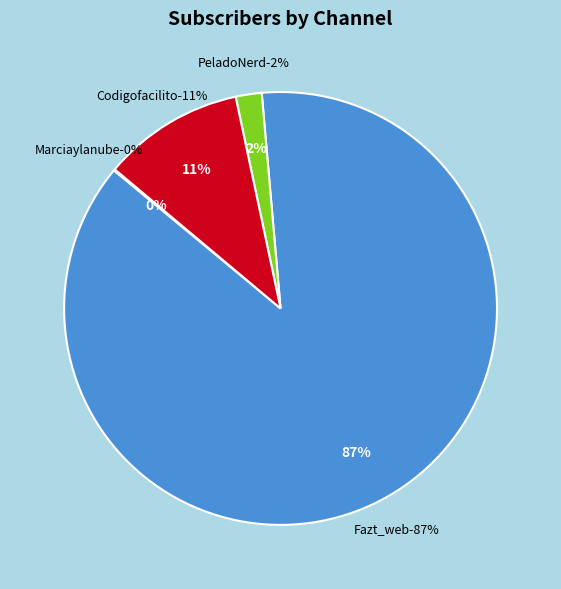

Which slice is the largest?

Fazt_web